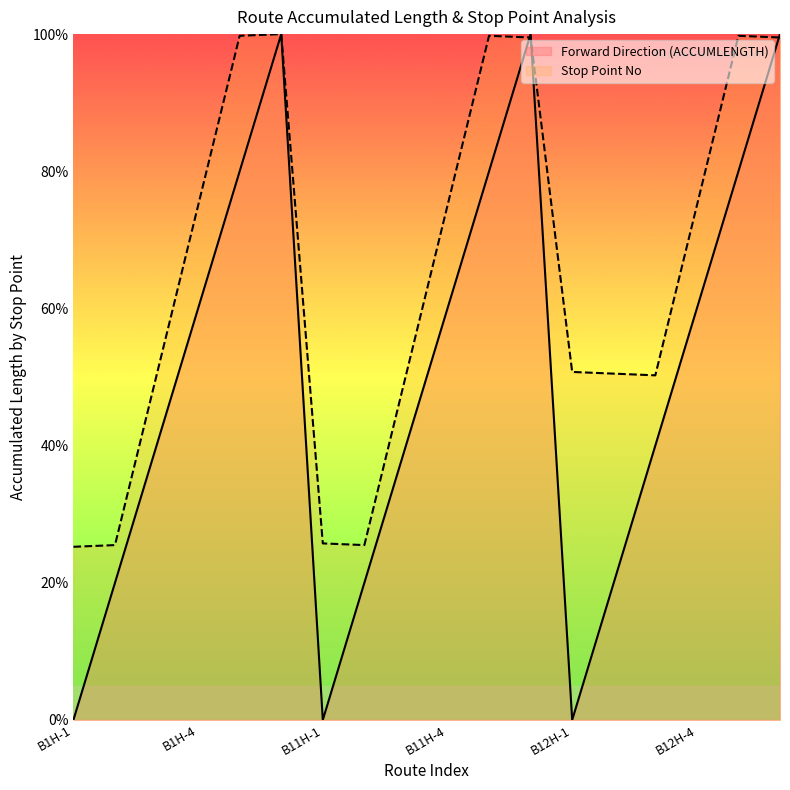

How many values in the Forward Direction (ACCUMLENGTH) series are below 60?

9